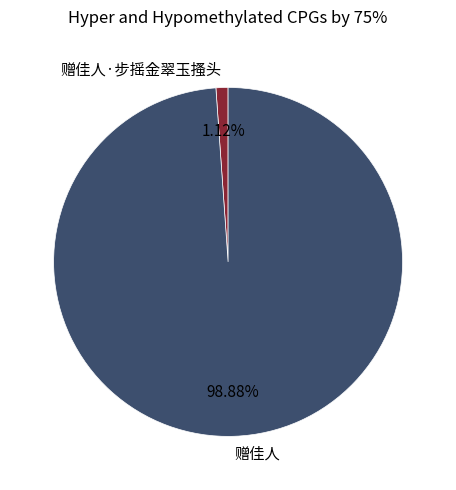

Does 赠佳人·步摇金翠玉搔头 account for over 50% of the chart?

No